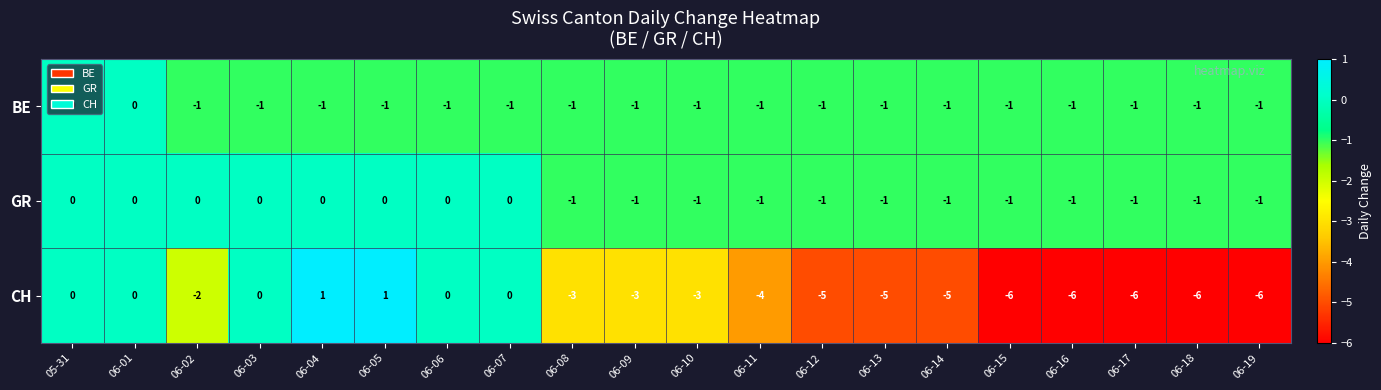

What is the difference between the maximum and second lowest values in the CH series?

7